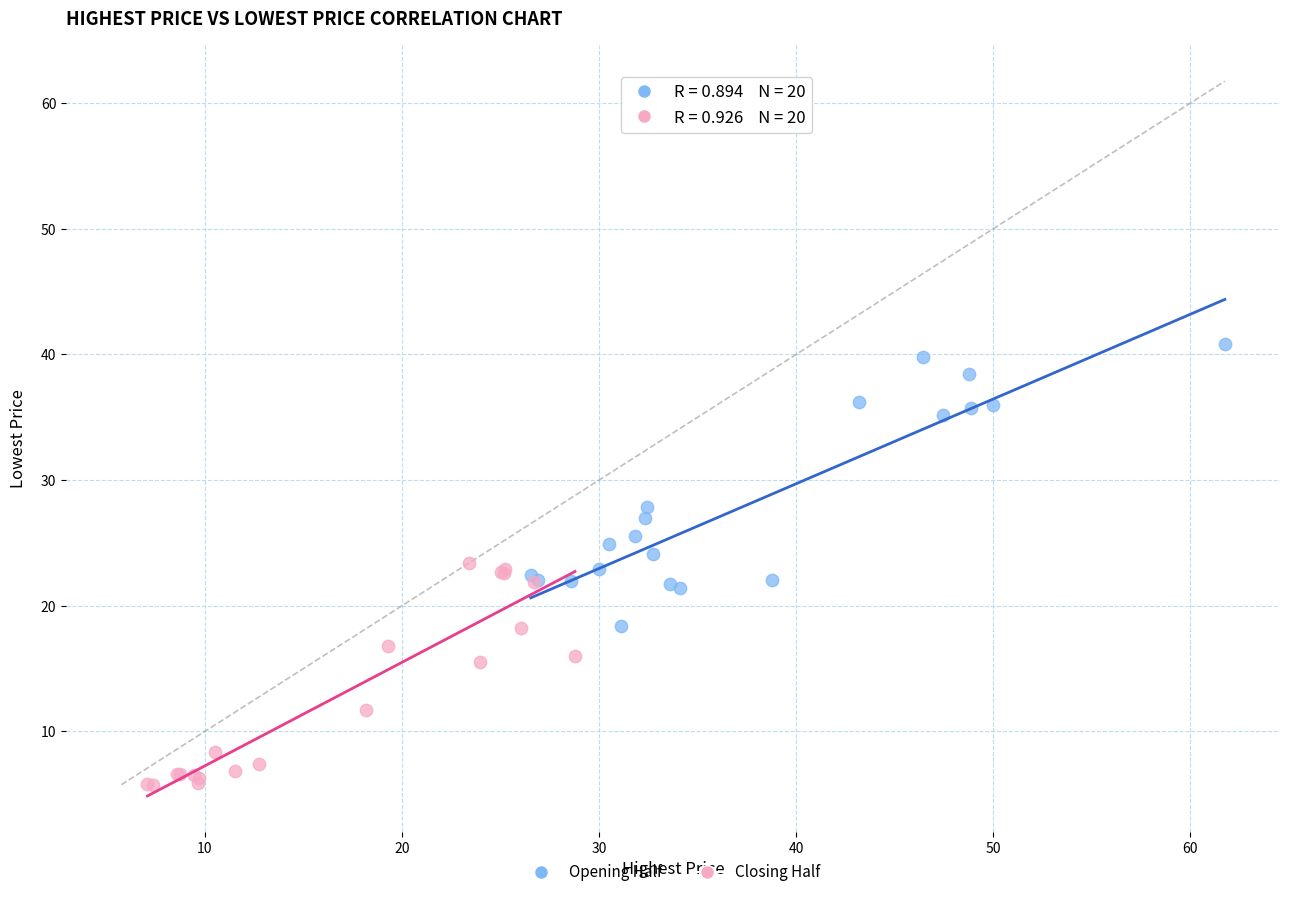

Which series contains the highest Y value?

Opening Half